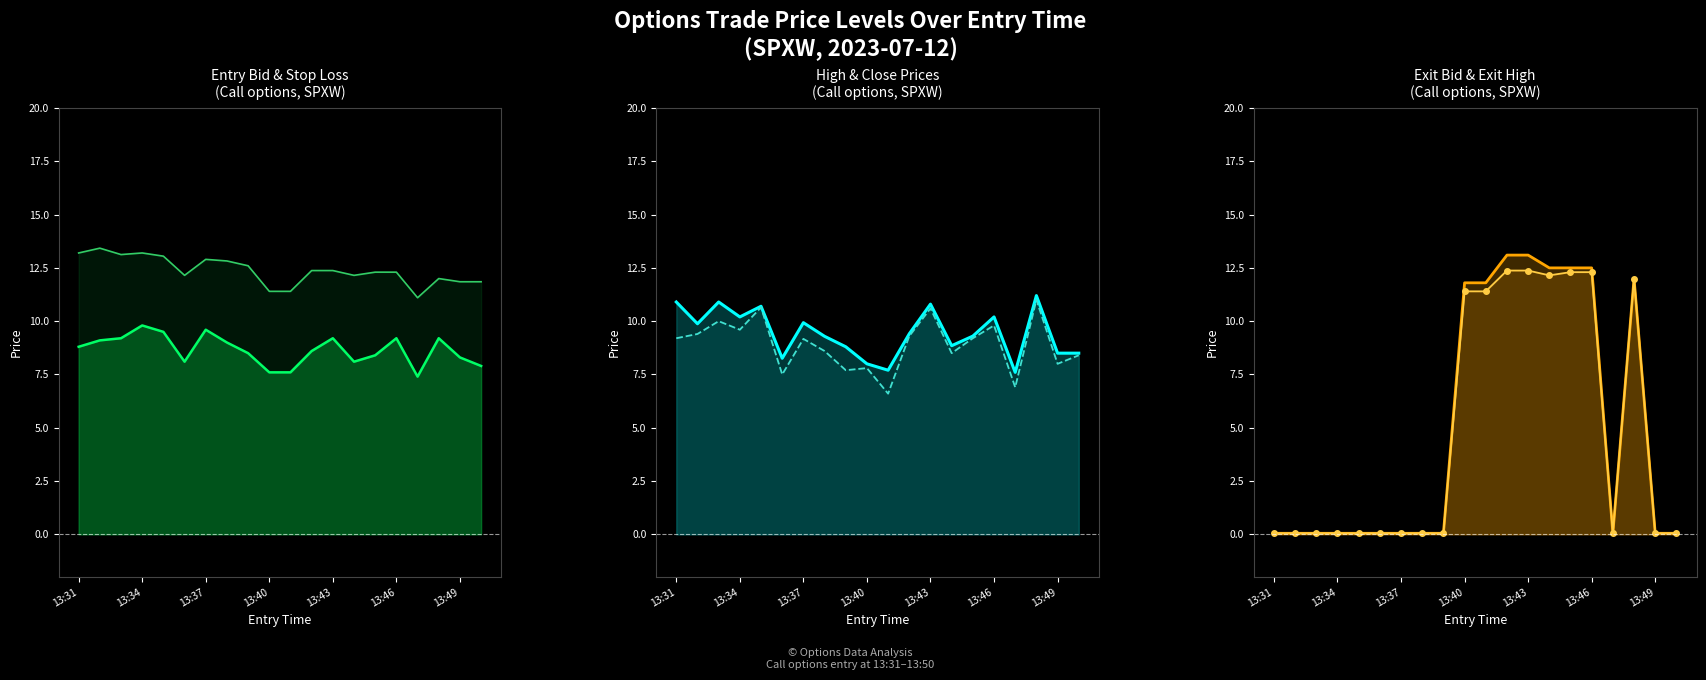

True or false: entry_bid and close cross at least once.

True